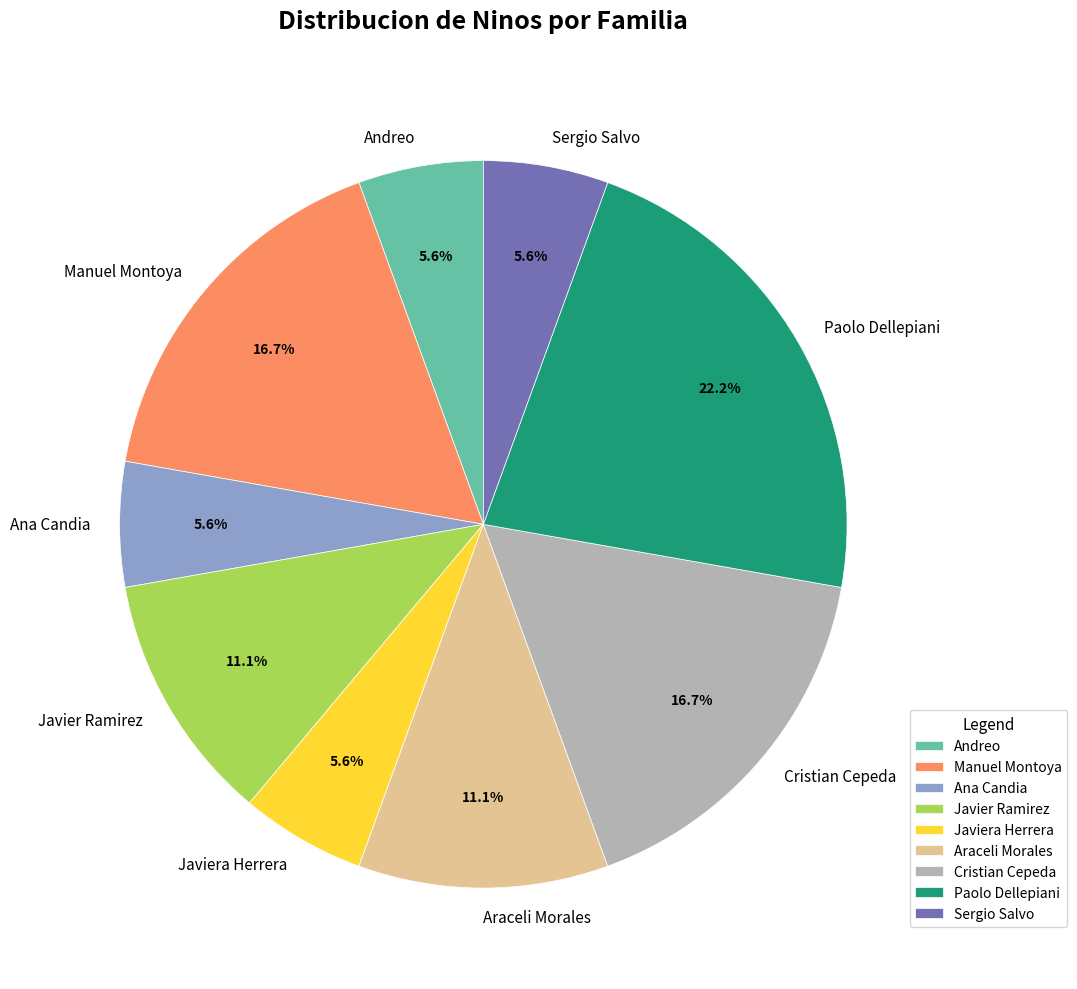

Does any single category account for the majority?

No